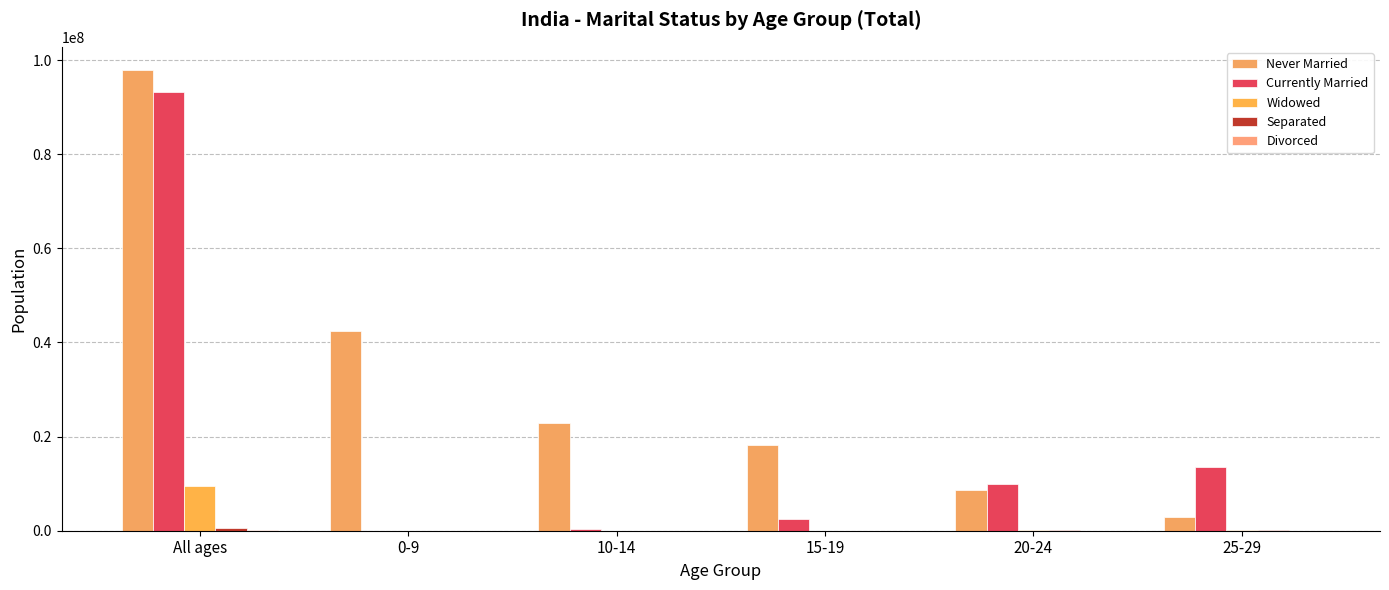

Which series has the widest spread of values?

Never Married